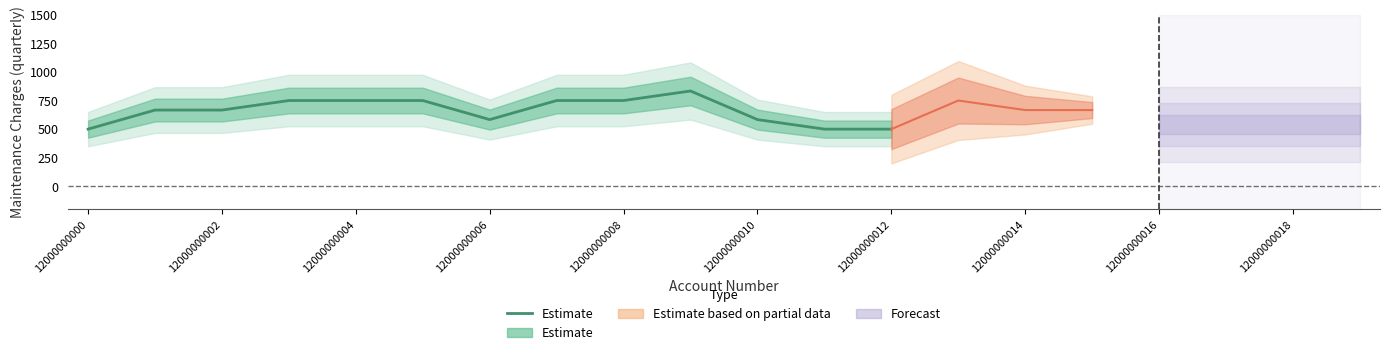

What is the label of the 2nd point from the left?

12000000002